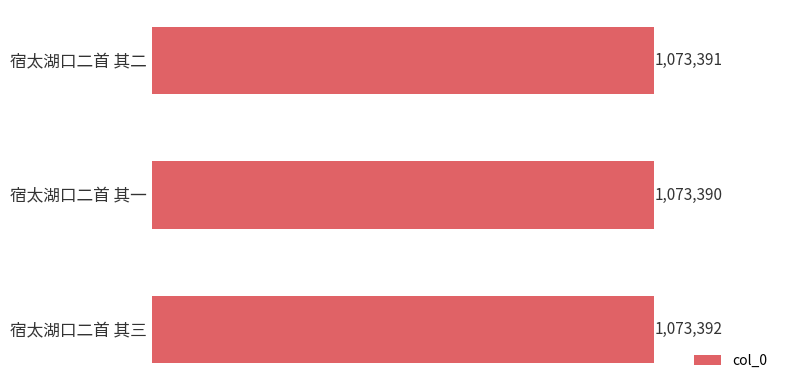

List the labels in order of value, largest first.

宿太湖口二首 其三, 宿太湖口二首 其二, 宿太湖口二首 其一